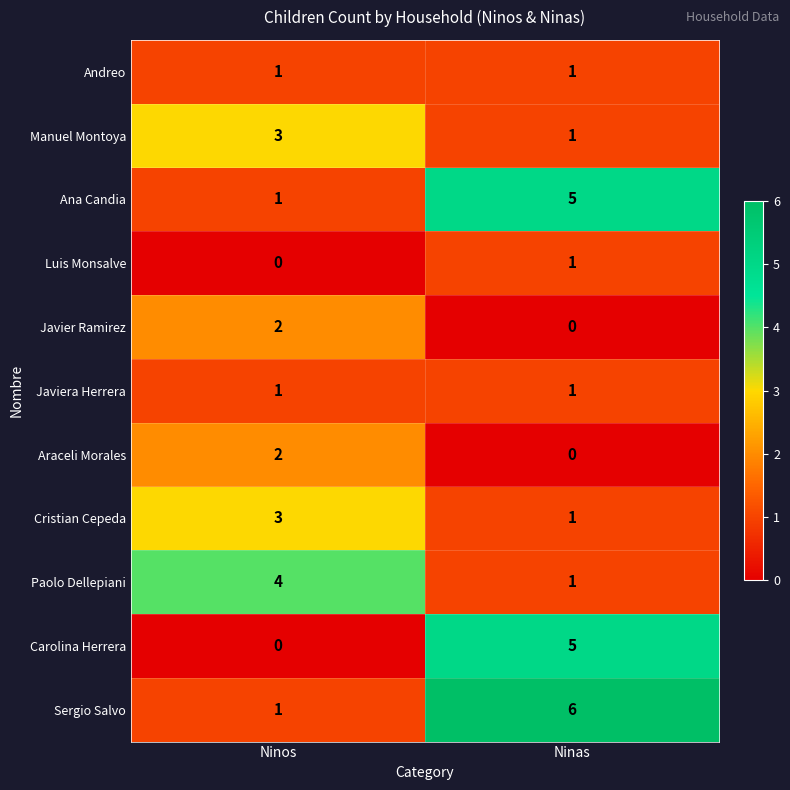

The Ana Candia series shows 5 at Ninas. True or false?

True